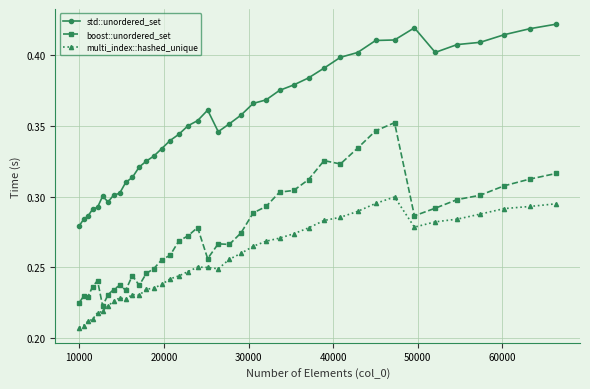

True or false: multi_index::hashed_unique and std::unordered_set intersect in this chart.

False